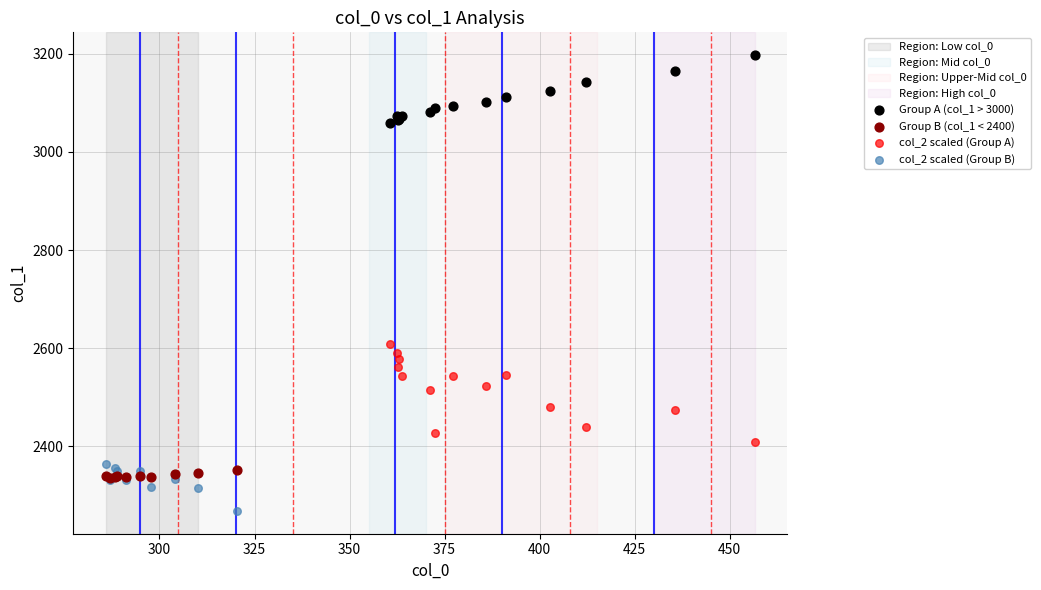

Which series contains the highest Y value?

Group A (col_1 > 3000)